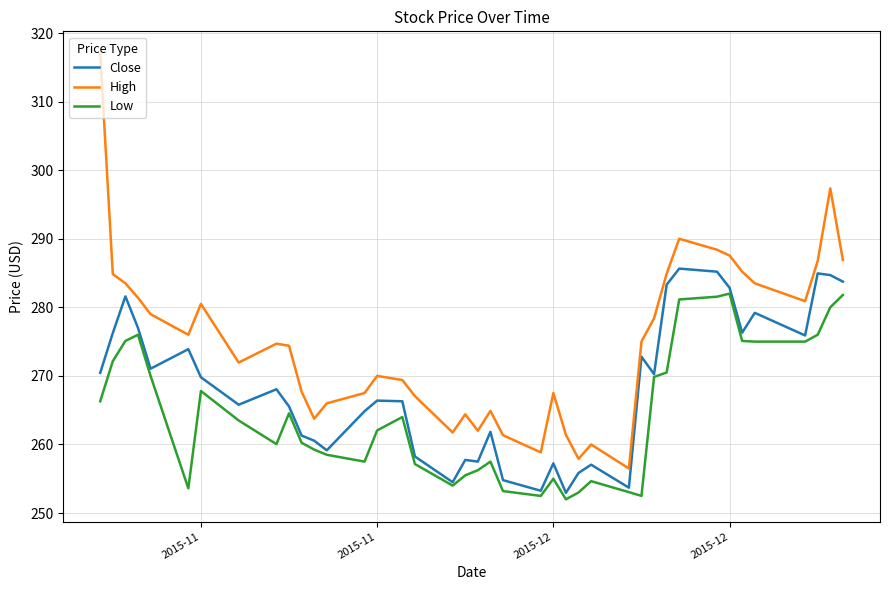

True or false: Low and High cross at least once.

False